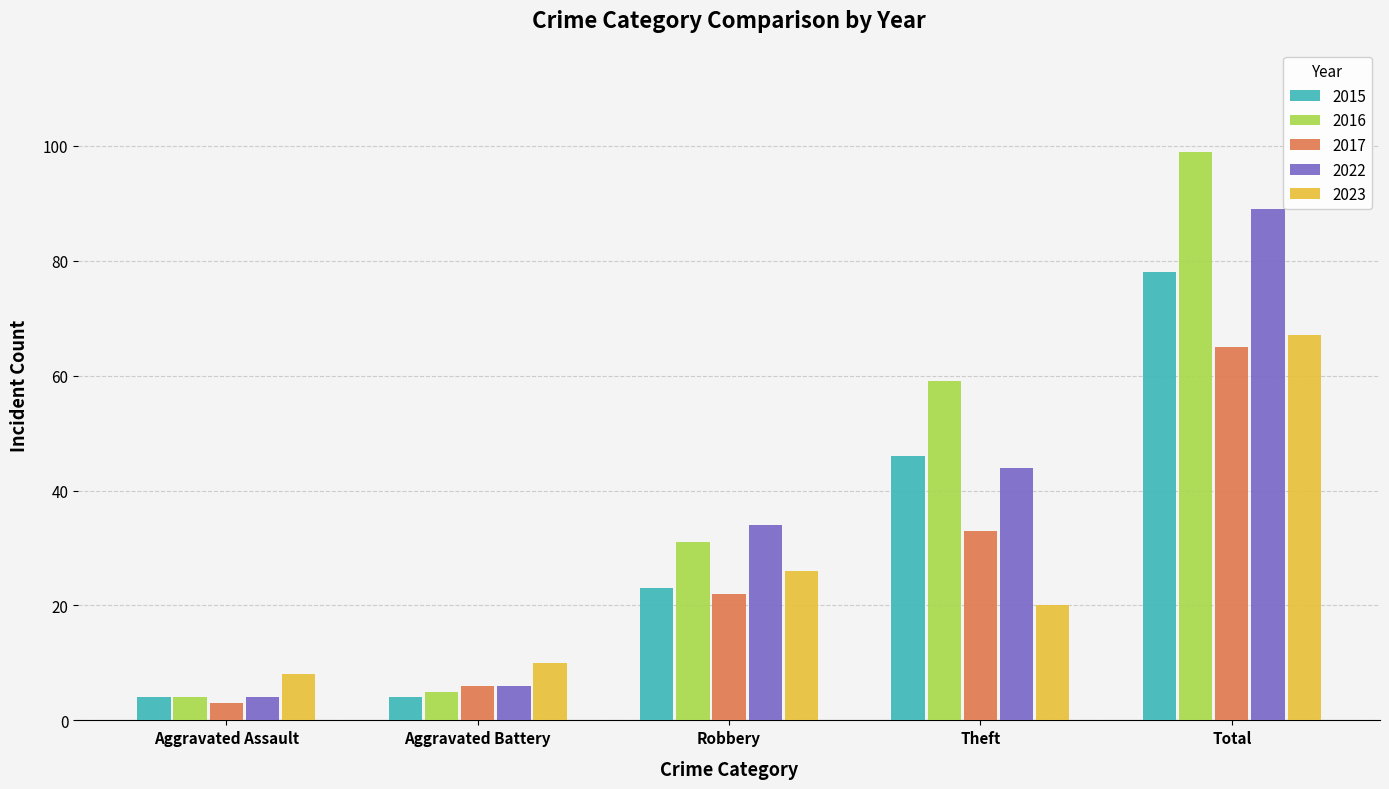

At which label does 2022 reach its peak?

Total